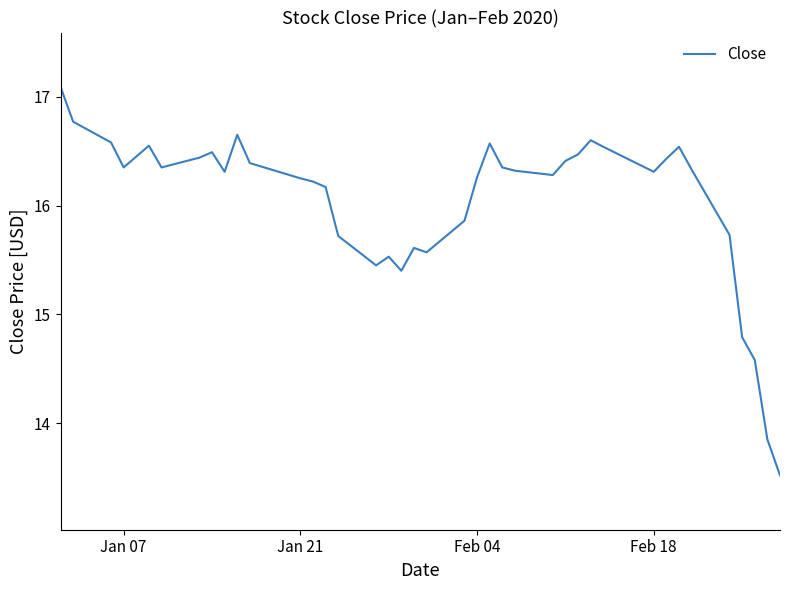

What is the smallest value displayed?

13.5